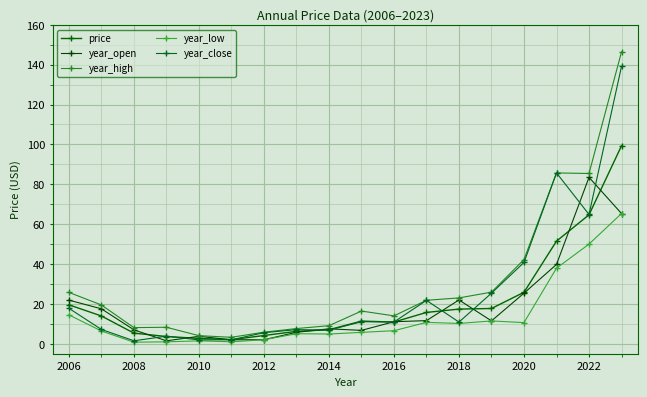

Does the chart have visible grid lines?

Yes